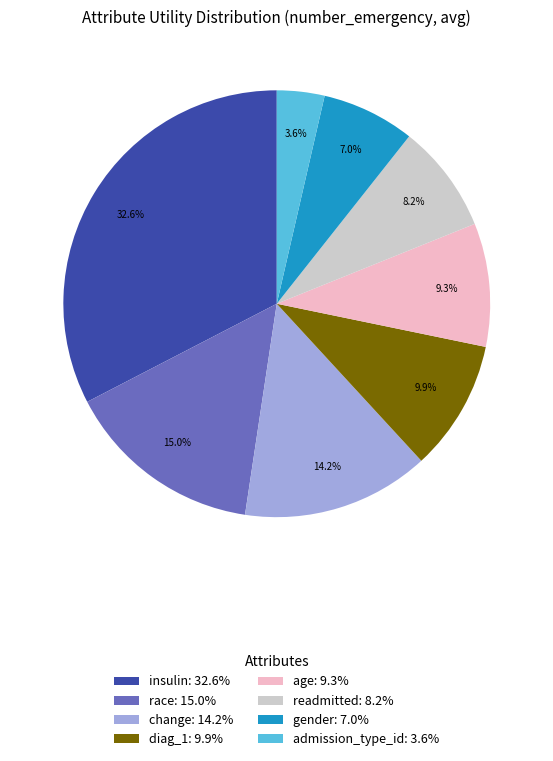

To the nearest percent, what is the difference between the largest and smallest slice percentages?

29%